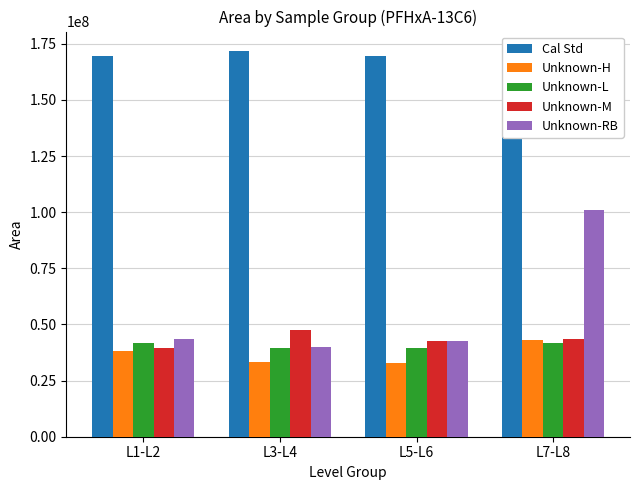

Reading left to right, what are all the values shown in this chart?

Cal Std: L1-L2=169357069.0	L3-L4=171849707.5	L5-L6=169401684.0	L7-L8=142462611.0
Unknown-H: L1-L2=38330368.0	L3-L4=33460720.0	L5-L6=33036674.0	L7-L8=43263447.0
Unknown-L: L1-L2=41652167.0	L3-L4=39510049.0	L5-L6=39474231.0	L7-L8=41961048.0
Unknown-M: L1-L2=39303195.0	L3-L4=47573857.0	L5-L6=42668320.0	L7-L8=43560329.0
Unknown-RB: L1-L2=43682140.0	L3-L4=40089756.0	L5-L6=42638579.0	L7-L8=100983811.0